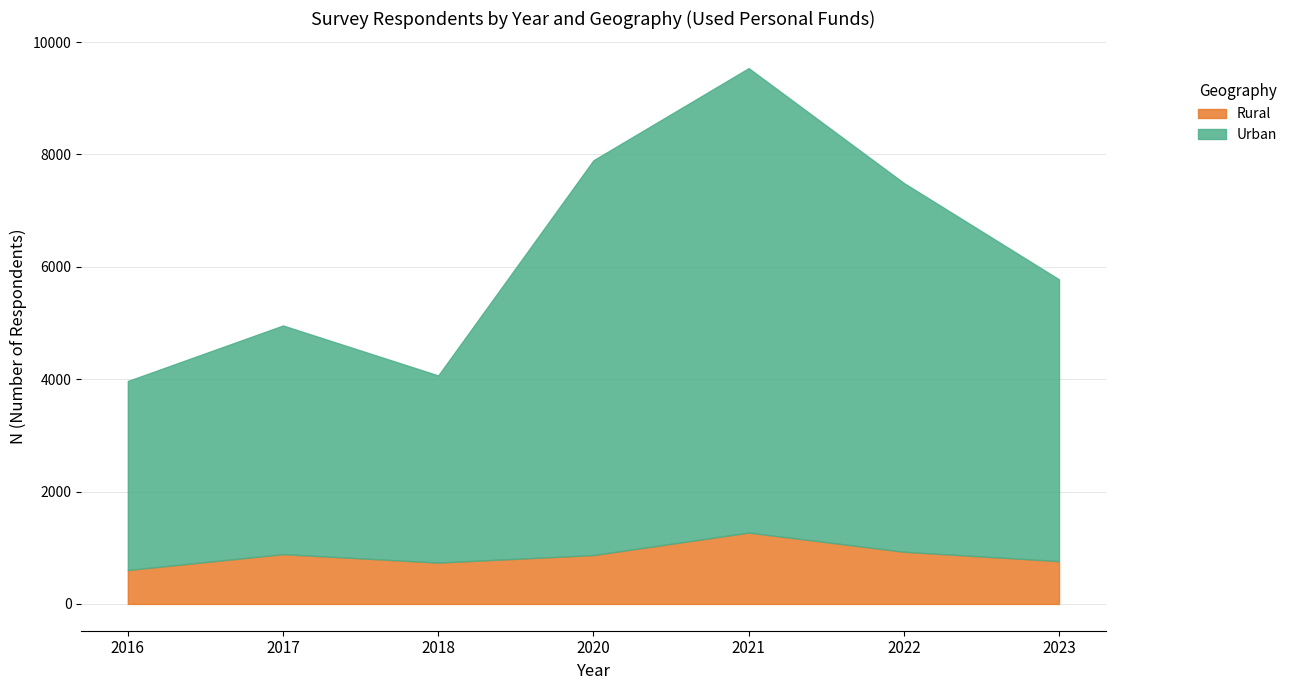

Rank the series by their maximum value, from lowest to highest.

Rural, Urban